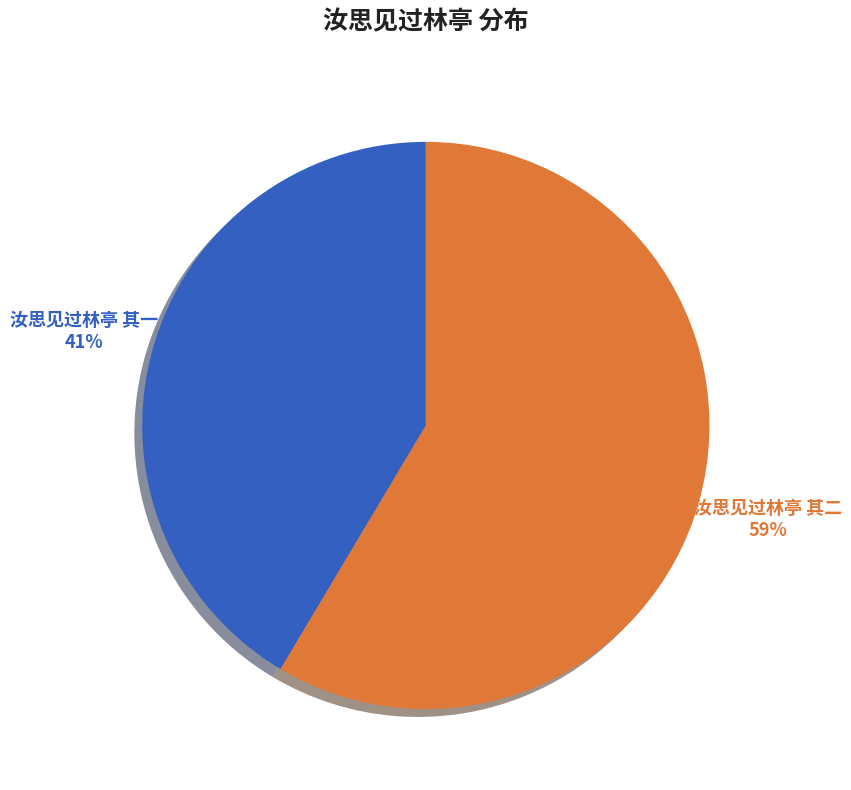

To the nearest percent, what is the average slice percentage?

50%